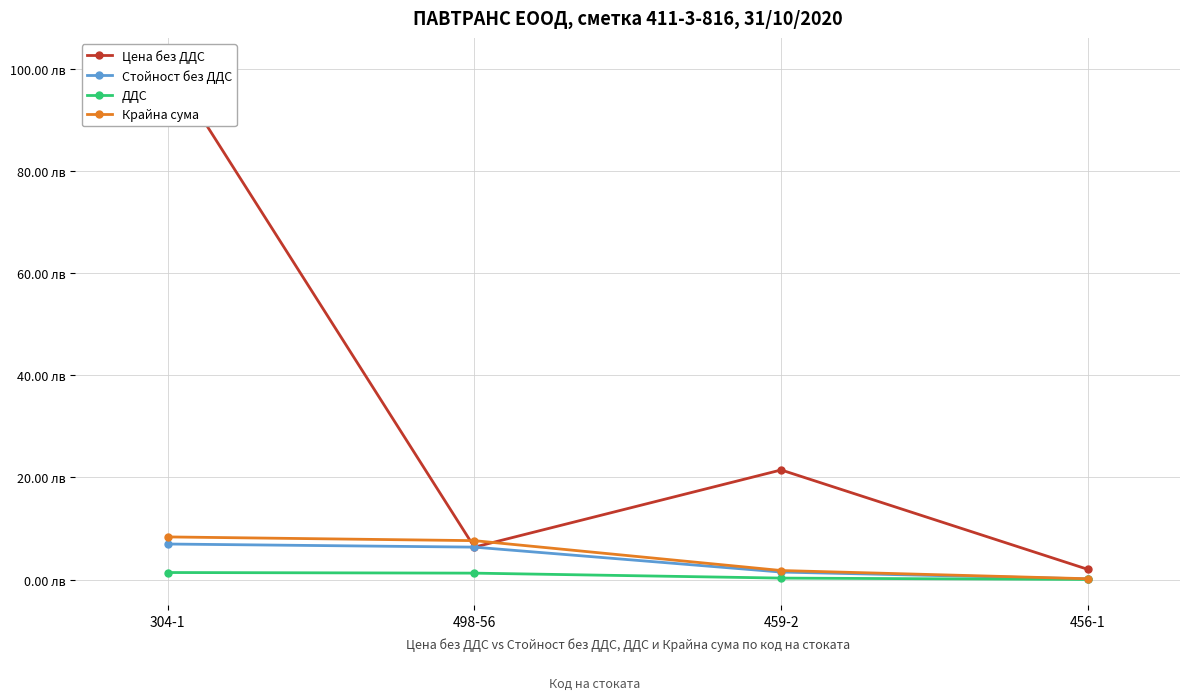

Reading left to right, what are all the values shown in this chart?

Цена без ДДС: 101.0	6.4	21.5	2.0
Стойност без ДДС: 7.0	6.4	1.5	0.1
ДДС: 1.4	1.3	0.3	0.0
Крайна сума: 8.4	7.6	1.8	0.2